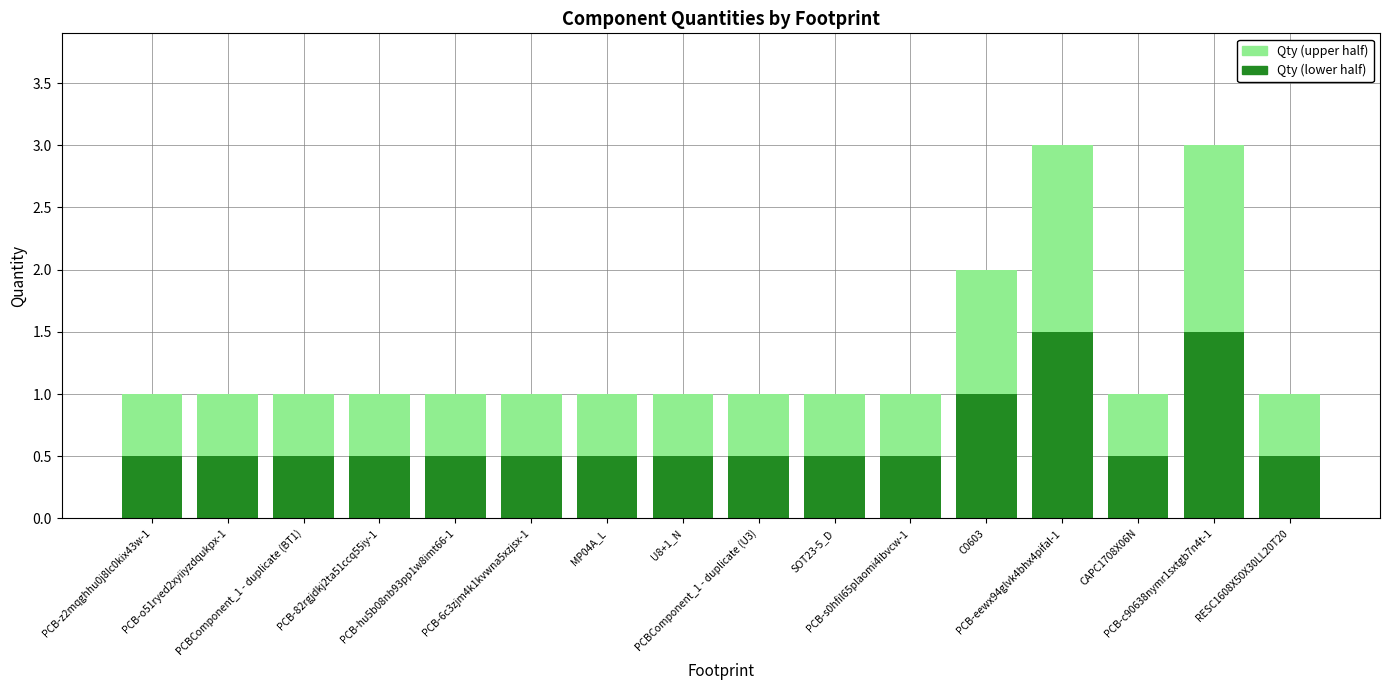

Read the Qty (lower half) value at PCB-eewx94glvk4bhx4pifal-1.

1.5